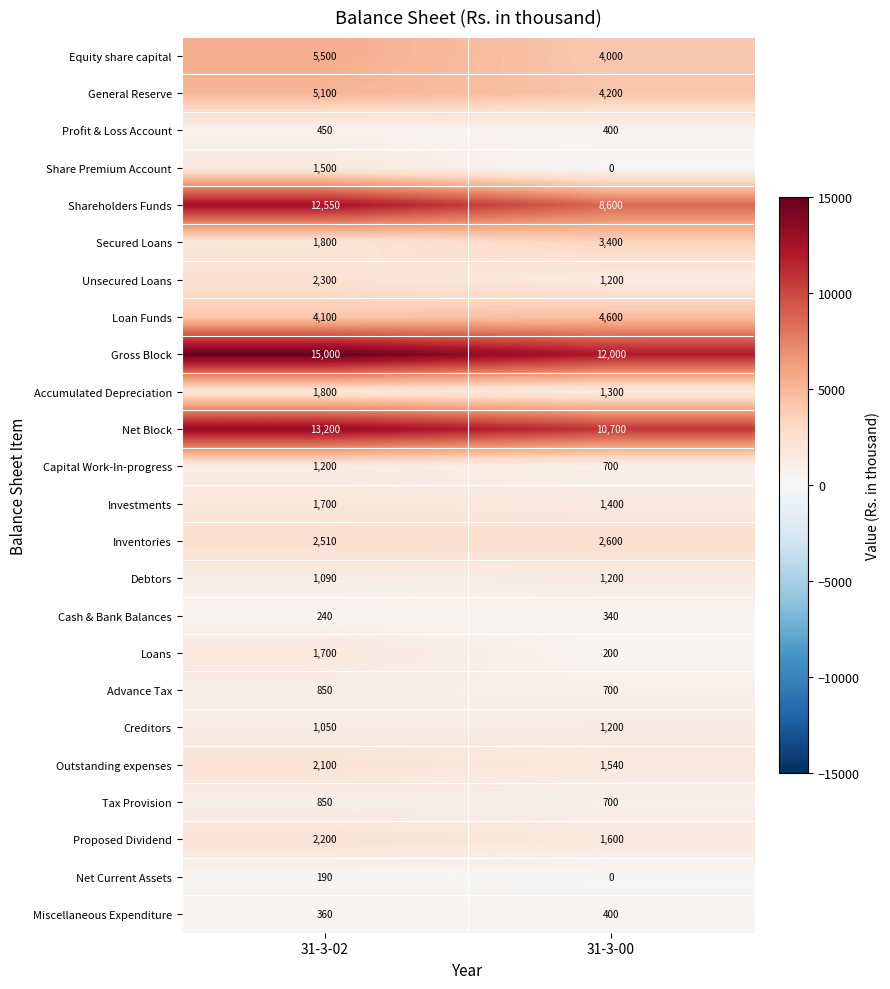

List the labels in order of Miscellaneous Expenditure value, largest first.

31-3-00, 31-3-02